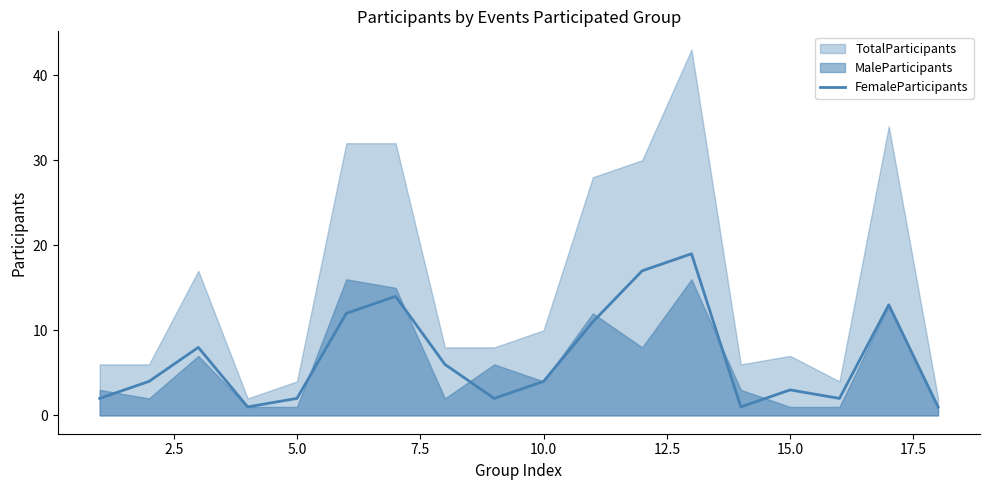

Is it true that FemaleParticipants equals 2 at 5.0?

True